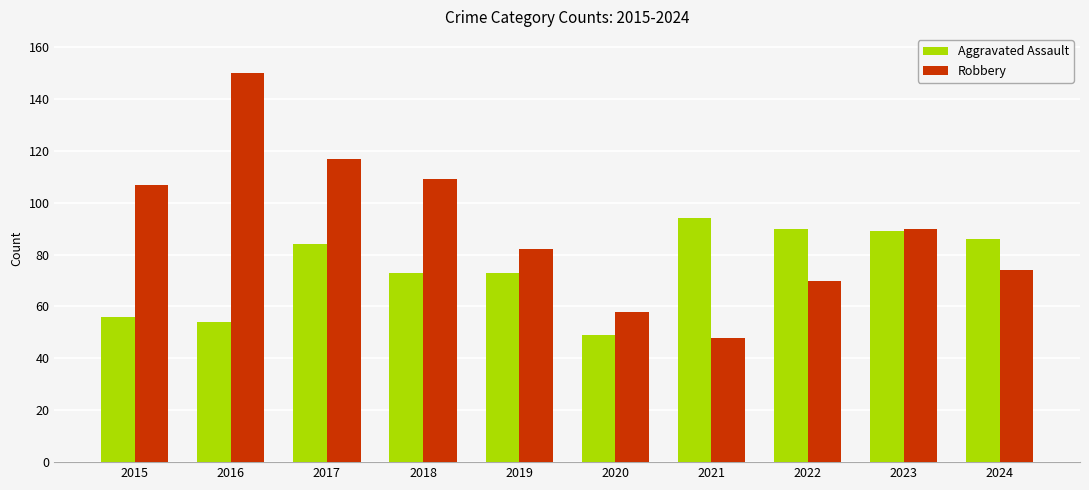

What is the spread (max minus min) of values at 2020?

9